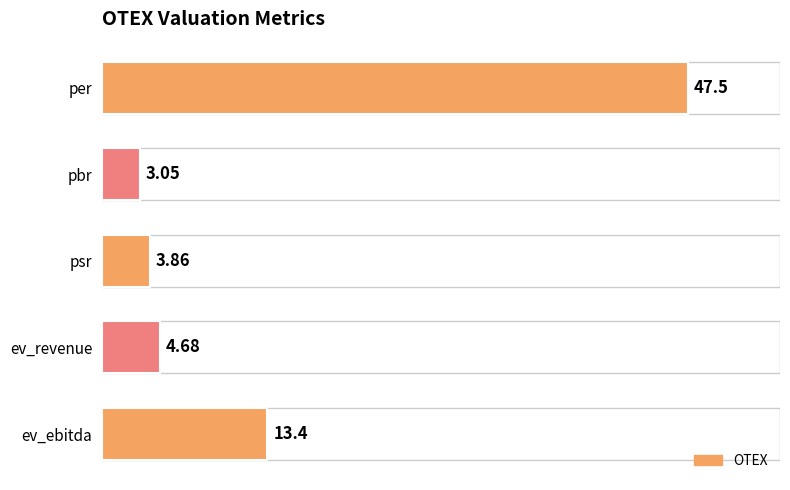

Does the chart contain stacked bars?

No